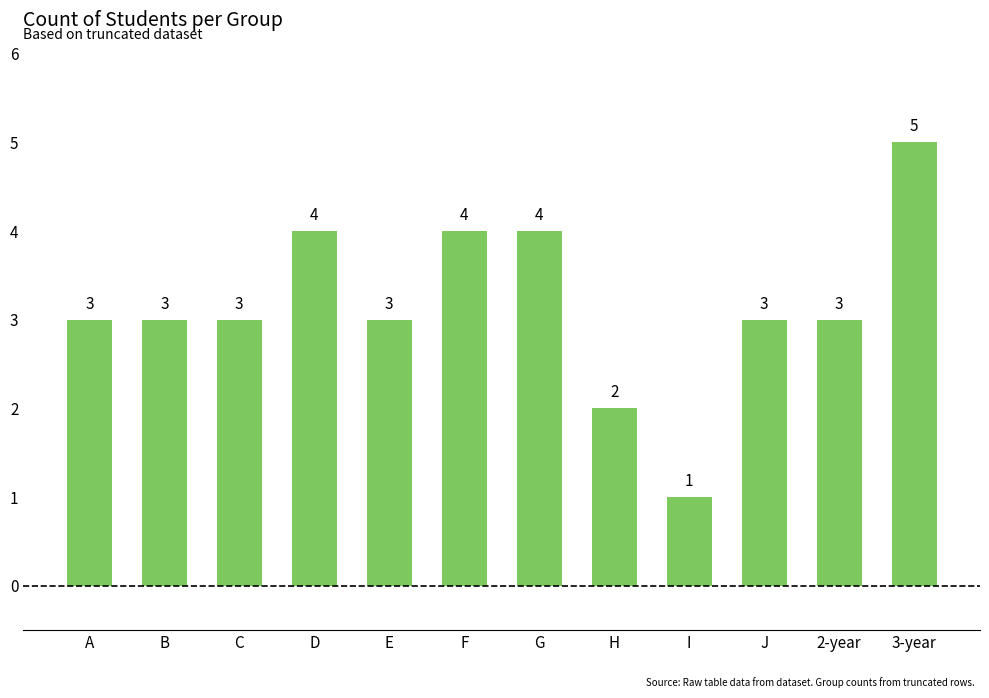

What is the approximate value at F?

4